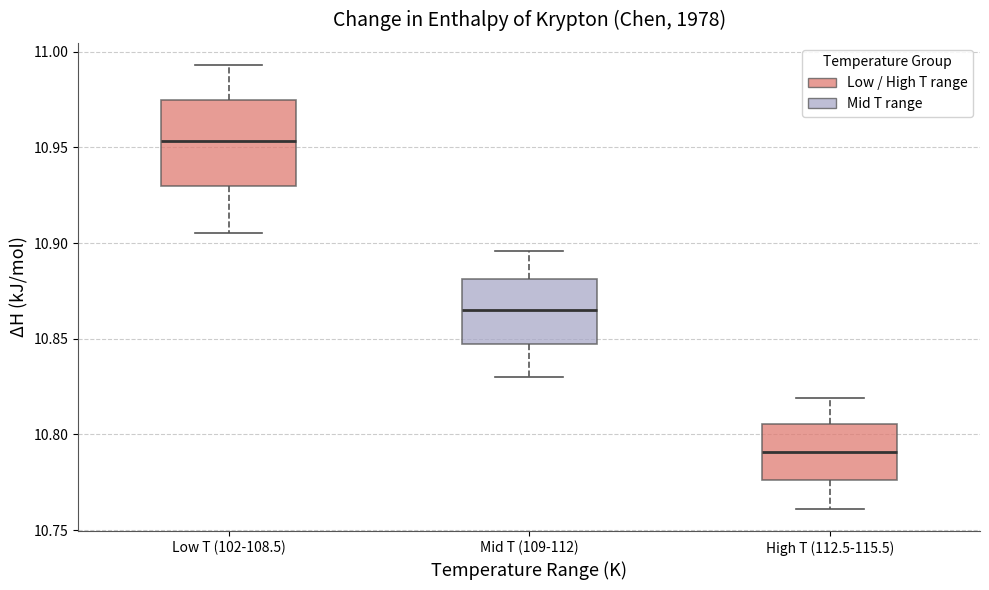

Reading left to right, read every box against the y-axis: the position of its median line, the range the box covers, and the ends of its whiskers. The values are not printed on the chart, so give them approximately, as read against the axis.

Low T (102-108.5): median 10.955, box 10.930 to 10.975, whiskers 10.905 to 10.995
Mid T (109-112): median 10.865, box 10.850 to 10.880, whiskers 10.830 to 10.895
High T (112.5-115.5): median 10.790, box 10.775 to 10.805, whiskers 10.760 to 10.820